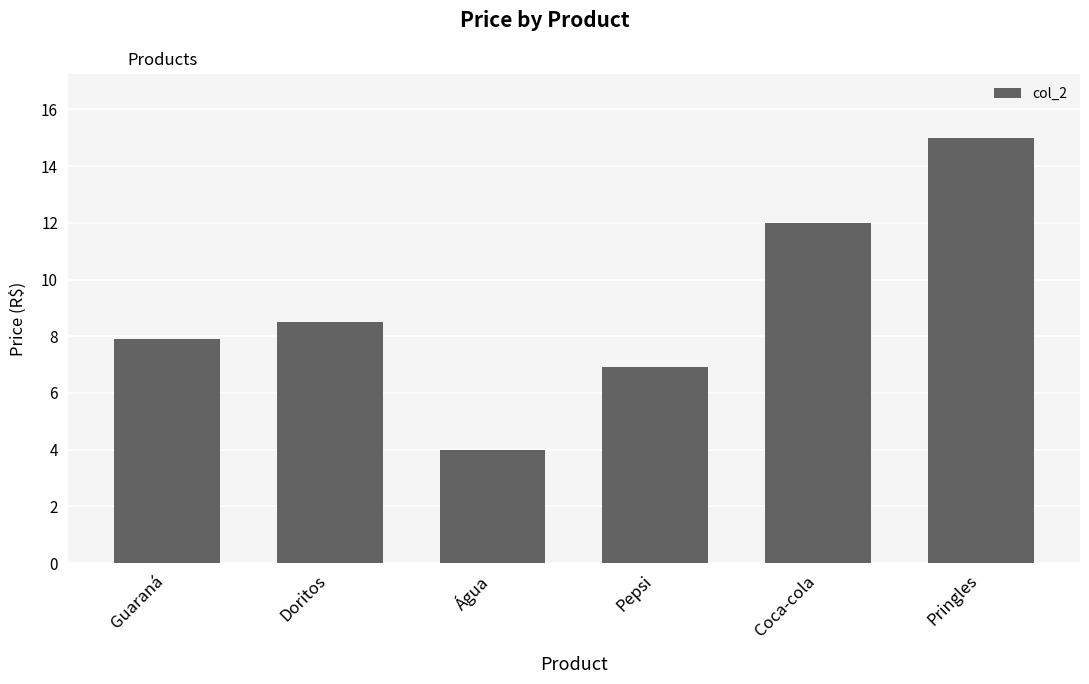

Which has a higher value, Coca-cola or Pepsi?

Coca-cola